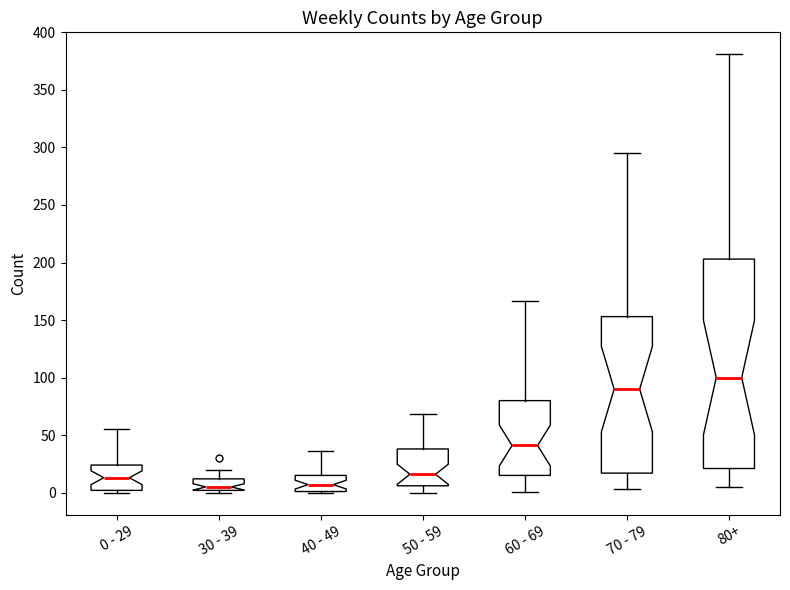

Which box is the tallest, from its lower edge to its upper edge?

80+